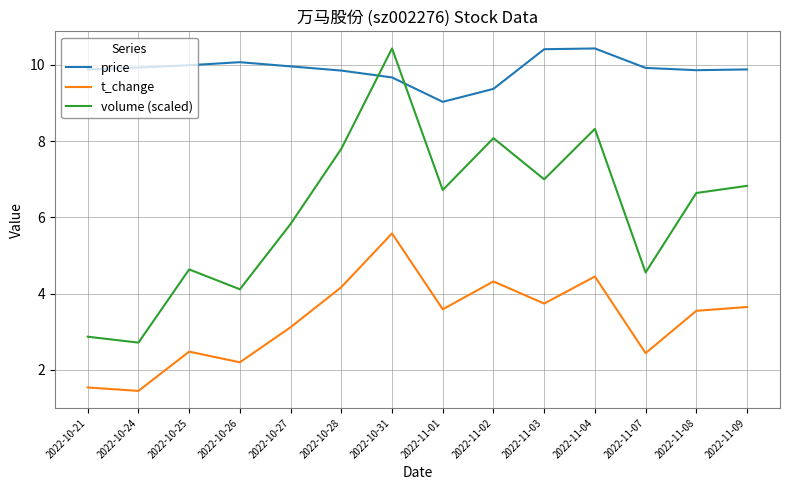

True or false: volume (scaled) and t_change cross at least once.

False